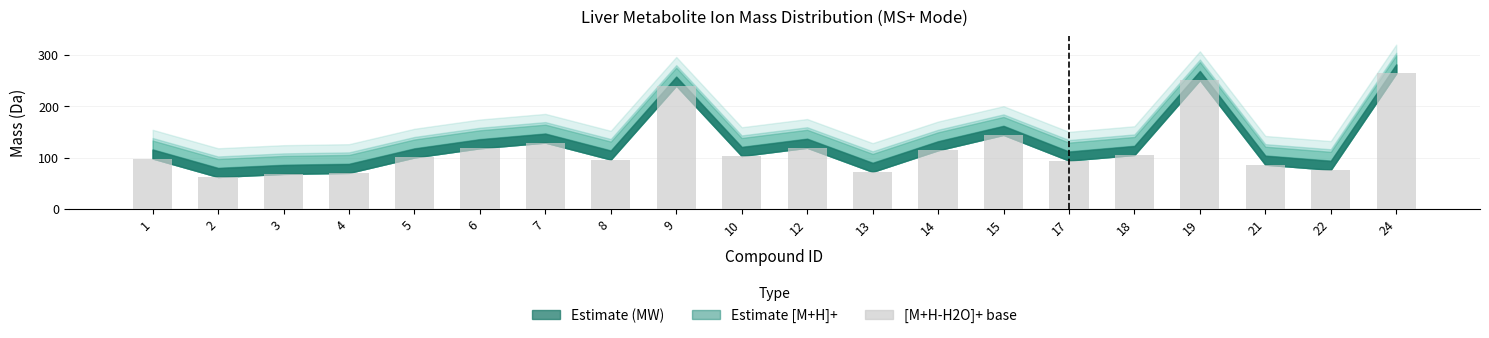

Approximately how many times larger is the value at 12 compared to 18?

1.1